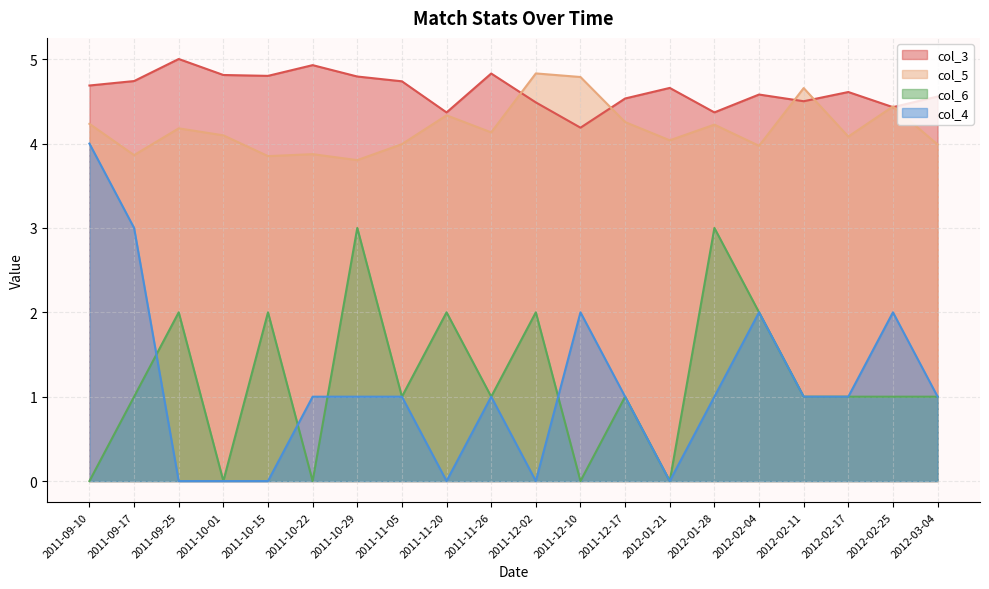

Rank the series by their maximum value, from lowest to highest.

col_6, col_4, col_5, col_3